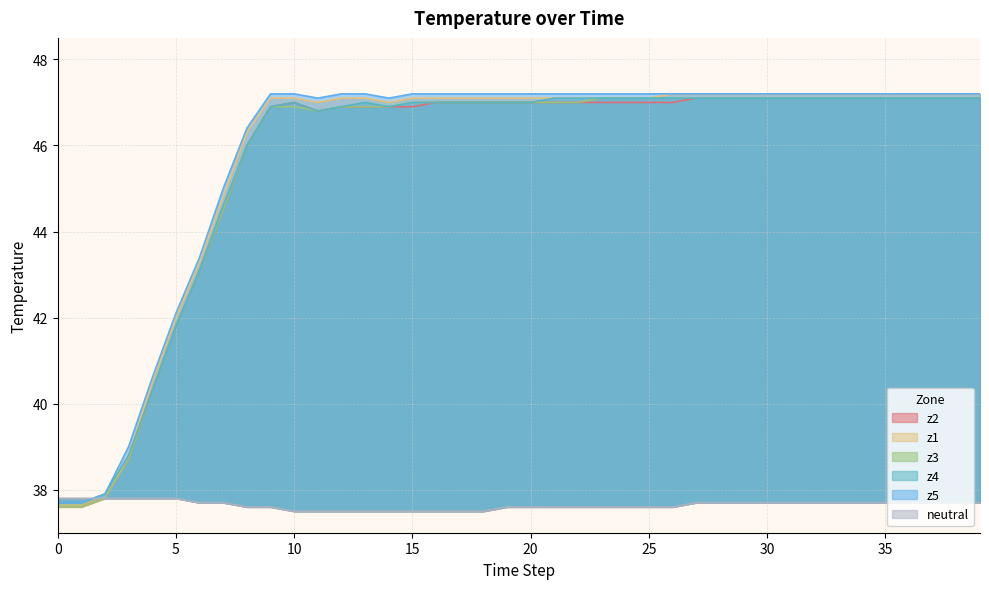

True or false: z3 and z1 cross at least once.

False